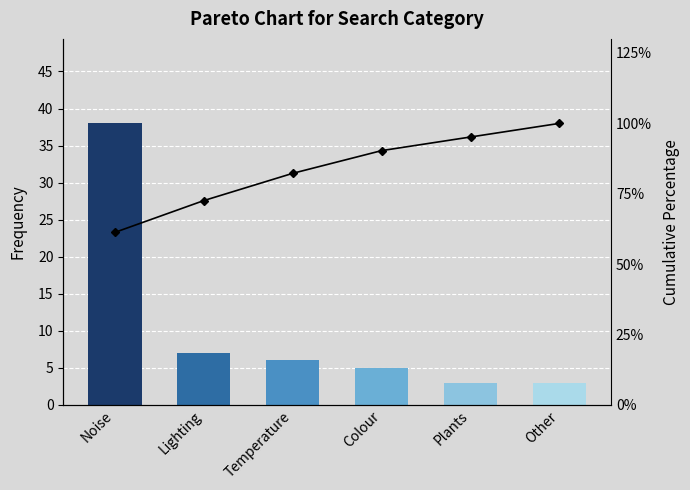

Which series changed the most between Lighting and Temperature?

Cumulative %